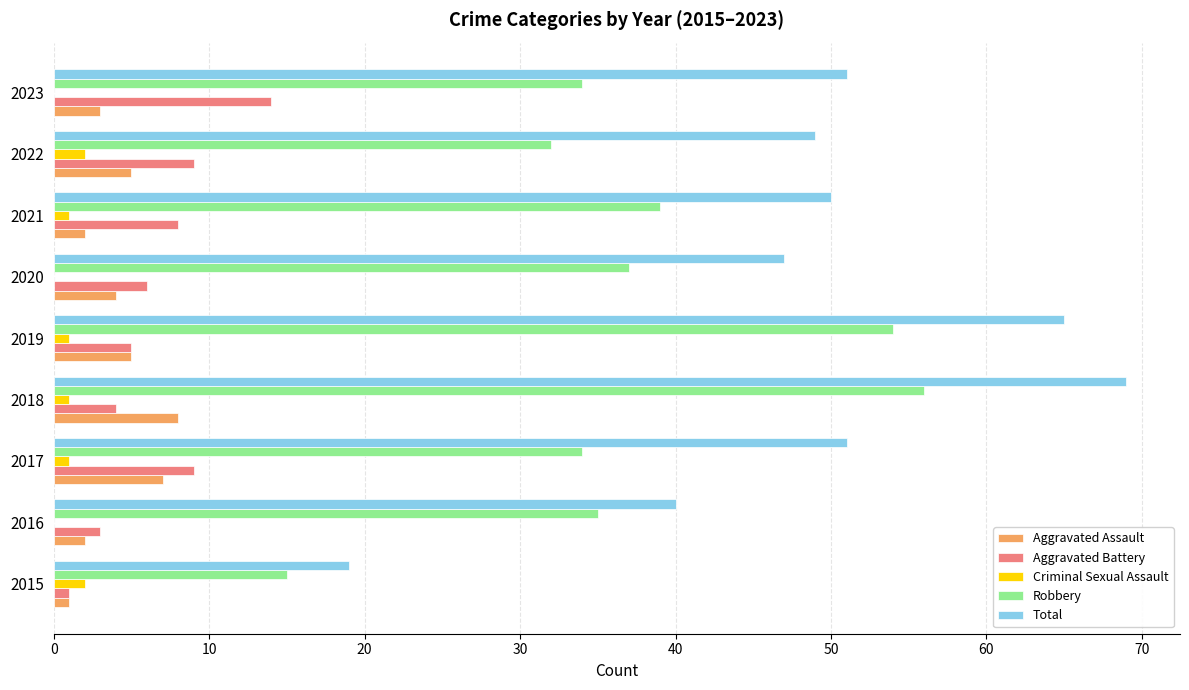

What is the greatest value displayed?

69